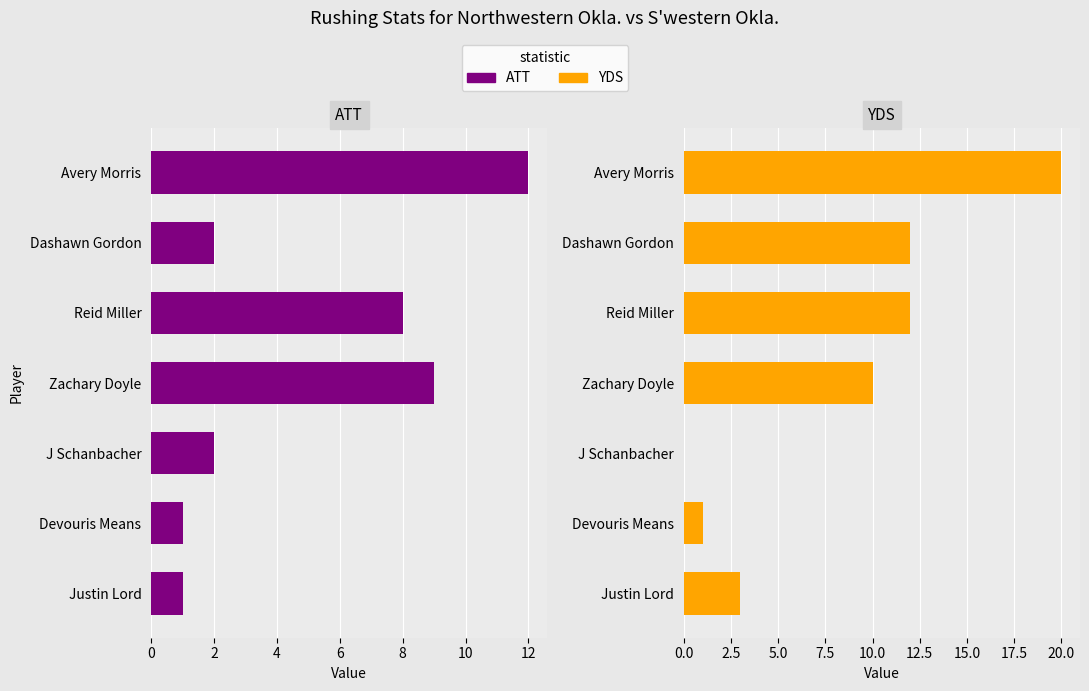

Are the bars grouped side by side (vs. stacked)?

Yes